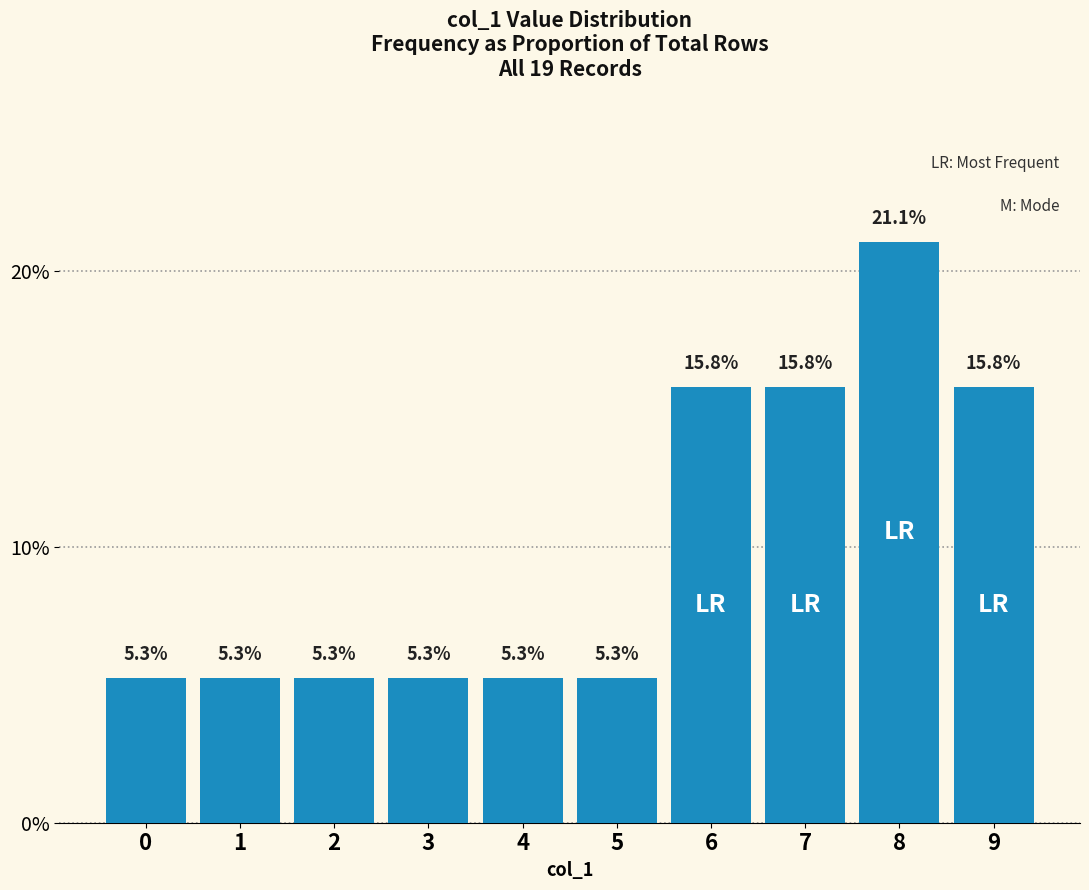

How many values are between 0 and 1?

10